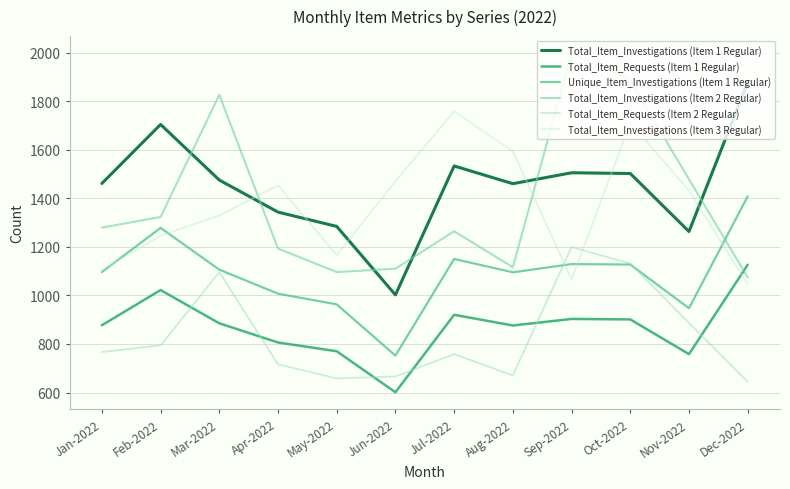

At which label does Total_Item_Investigations (Item 3 Regular) reach its peak?

Jul-2022